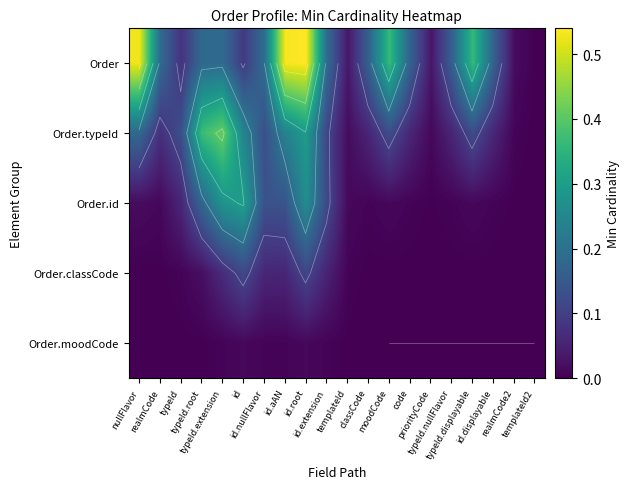

The Order.id series shows 0.0 at id.extension. True or false?

False